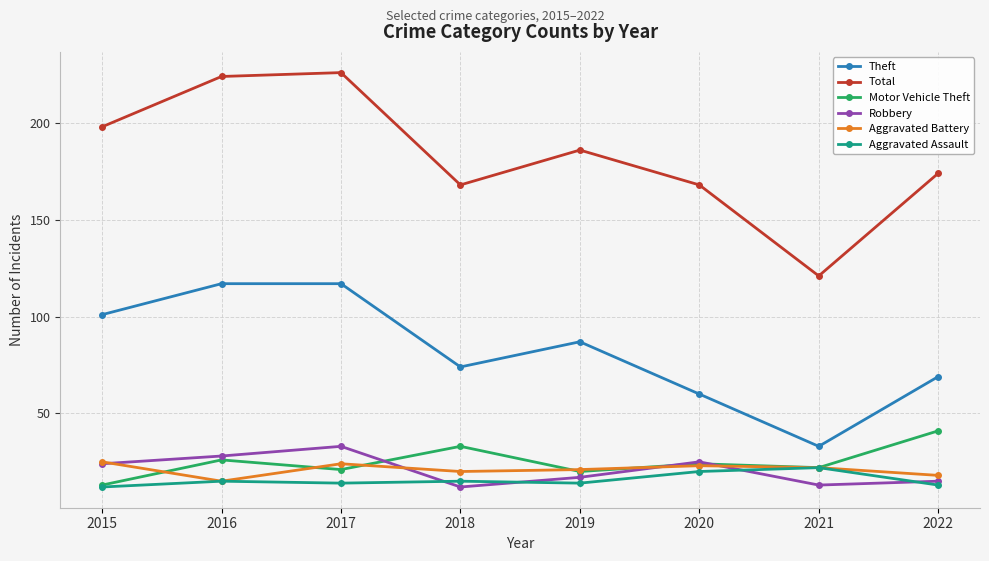

What is the total value across all series at 2016?

425